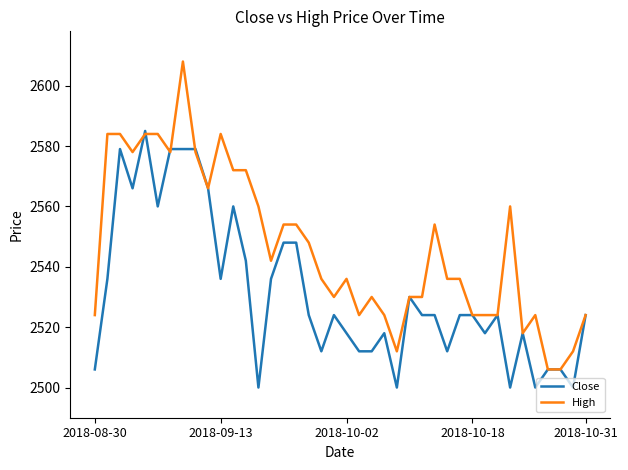

Which series has the widest spread of values?

High